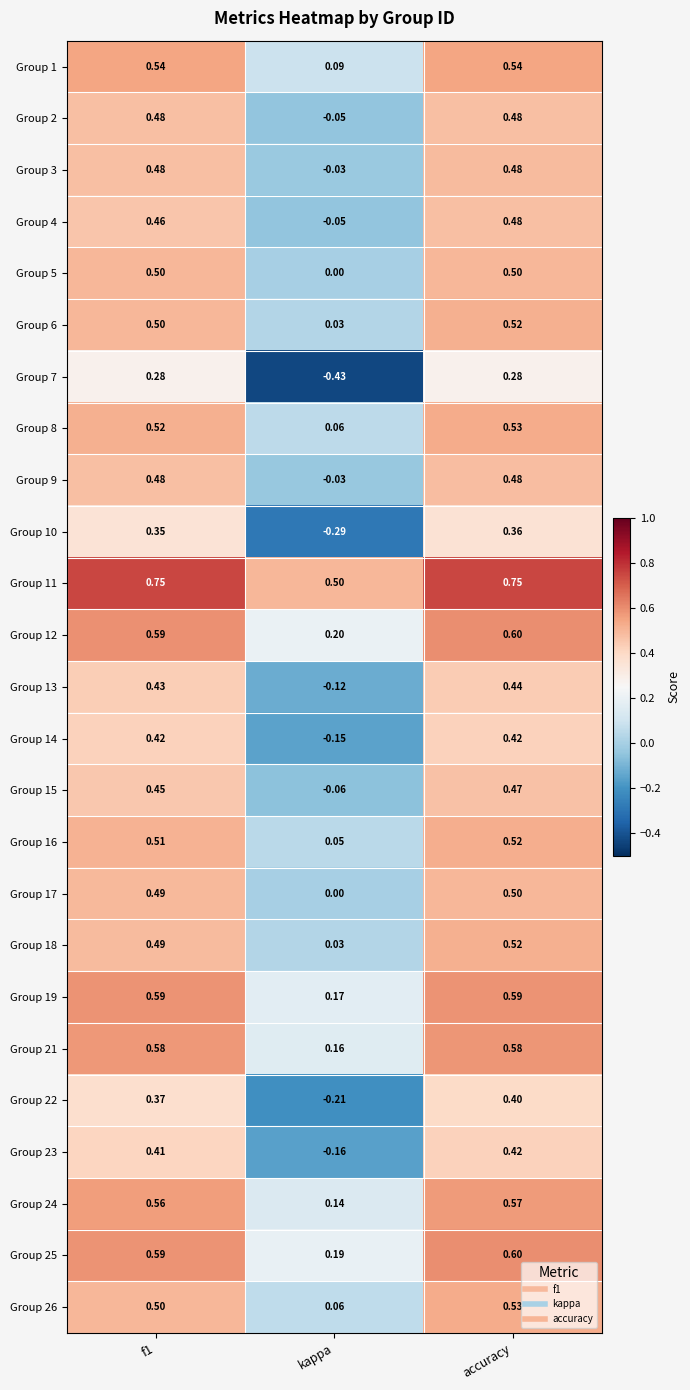

How many data points does each series have?

3